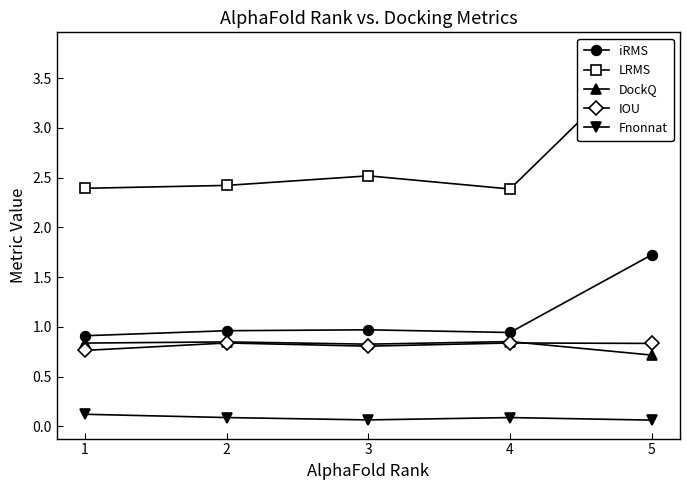

True or false: Fnonnat has a value of 0.1 at 4.

False